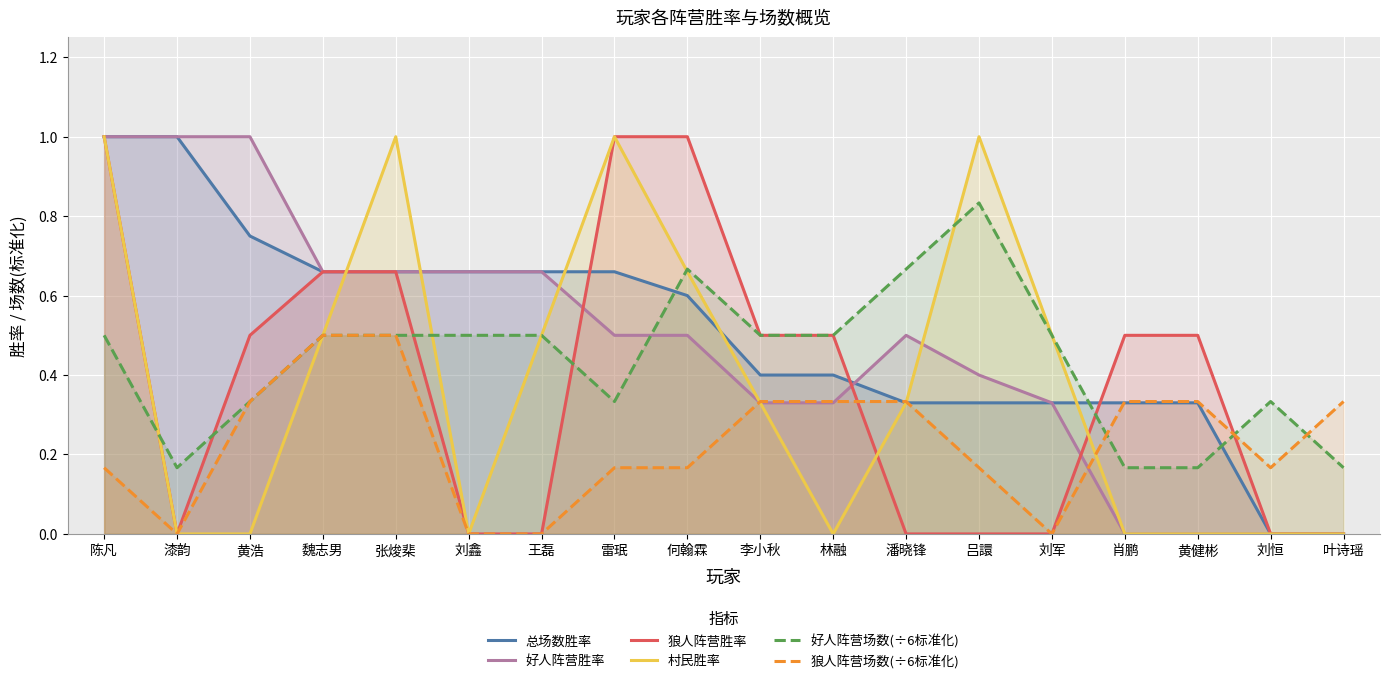

Reading left to right, list all the values displayed in this chart.

总场数胜率: 陈凡=1.0	漆韵=1.0	黄浩=0.8	魏志男=0.7	张焌棐=0.7	刘鑫=0.7	王磊=0.7	雷珉=0.7	何翰霖=0.6	李小秋=0.4	林融=0.4	潘晓锋=0.3	吕譞=0.3	刘军=0.3	肖鹏=0.3	黄健彬=0.3	刘恒=0.0	叶诗瑶=0.0
好人阵营胜率: 陈凡=1.0	漆韵=1.0	黄浩=1.0	魏志男=0.7	张焌棐=0.7	刘鑫=0.7	王磊=0.7	雷珉=0.5	何翰霖=0.5	李小秋=0.3	林融=0.3	潘晓锋=0.5	吕譞=0.4	刘军=0.3	肖鹏=0.0	黄健彬=0.0	刘恒=0.0	叶诗瑶=0.0
狼人阵营胜率: 陈凡=1.0	漆韵=0.0	黄浩=0.5	魏志男=0.7	张焌棐=0.7	刘鑫=0.0	王磊=0.0	雷珉=1.0	何翰霖=1.0	李小秋=0.5	林融=0.5	潘晓锋=0.0	吕譞=0.0	刘军=0.0	肖鹏=0.5	黄健彬=0.5	刘恒=0.0	叶诗瑶=0.0
村民胜率: 陈凡=1.0	漆韵=0.0	黄浩=0.0	魏志男=0.5	张焌棐=1.0	刘鑫=0.0	王磊=0.5	雷珉=1.0	何翰霖=0.7	李小秋=0.3	林融=0.0	潘晓锋=0.3	吕譞=1.0	刘军=0.5	肖鹏=0.0	黄健彬=0.0	刘恒=0.0	叶诗瑶=0.0
好人阵营场数(÷6标准化): 陈凡=0.5	漆韵=0.2	黄浩=0.3	魏志男=0.5	张焌棐=0.5	刘鑫=0.5	王磊=0.5	雷珉=0.3	何翰霖=0.7	李小秋=0.5	林融=0.5	潘晓锋=0.7	吕譞=0.8	刘军=0.5	肖鹏=0.2	黄健彬=0.2	刘恒=0.3	叶诗瑶=0.2
狼人阵营场数(÷6标准化): 陈凡=0.2	漆韵=0.0	黄浩=0.3	魏志男=0.5	张焌棐=0.5	刘鑫=0.0	王磊=0.0	雷珉=0.2	何翰霖=0.2	李小秋=0.3	林融=0.3	潘晓锋=0.3	吕譞=0.2	刘军=0.0	肖鹏=0.3	黄健彬=0.3	刘恒=0.2	叶诗瑶=0.3